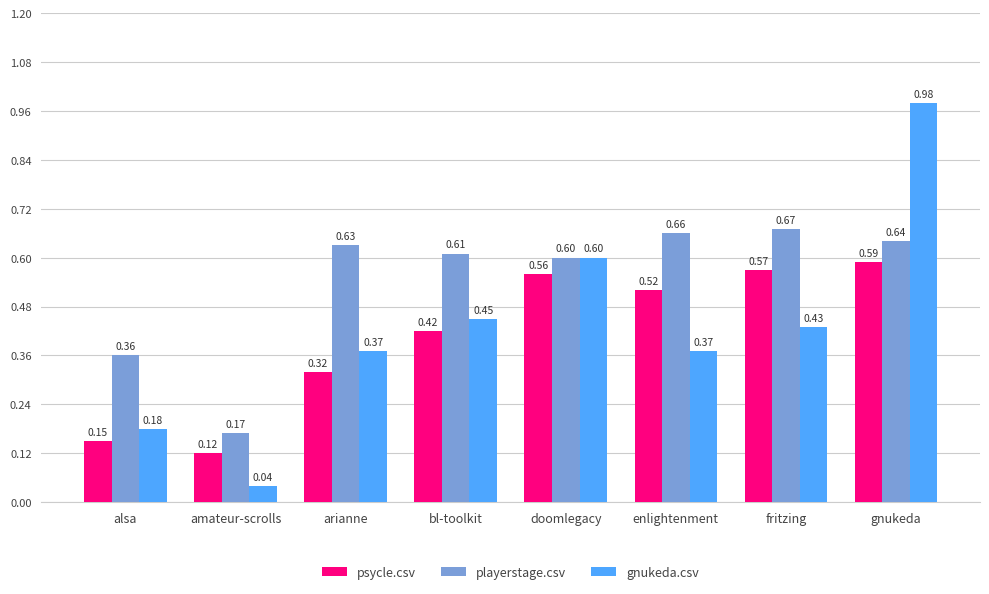

What are all the series names shown in the legend?

psycle.csv, playerstage.csv, gnukeda.csv